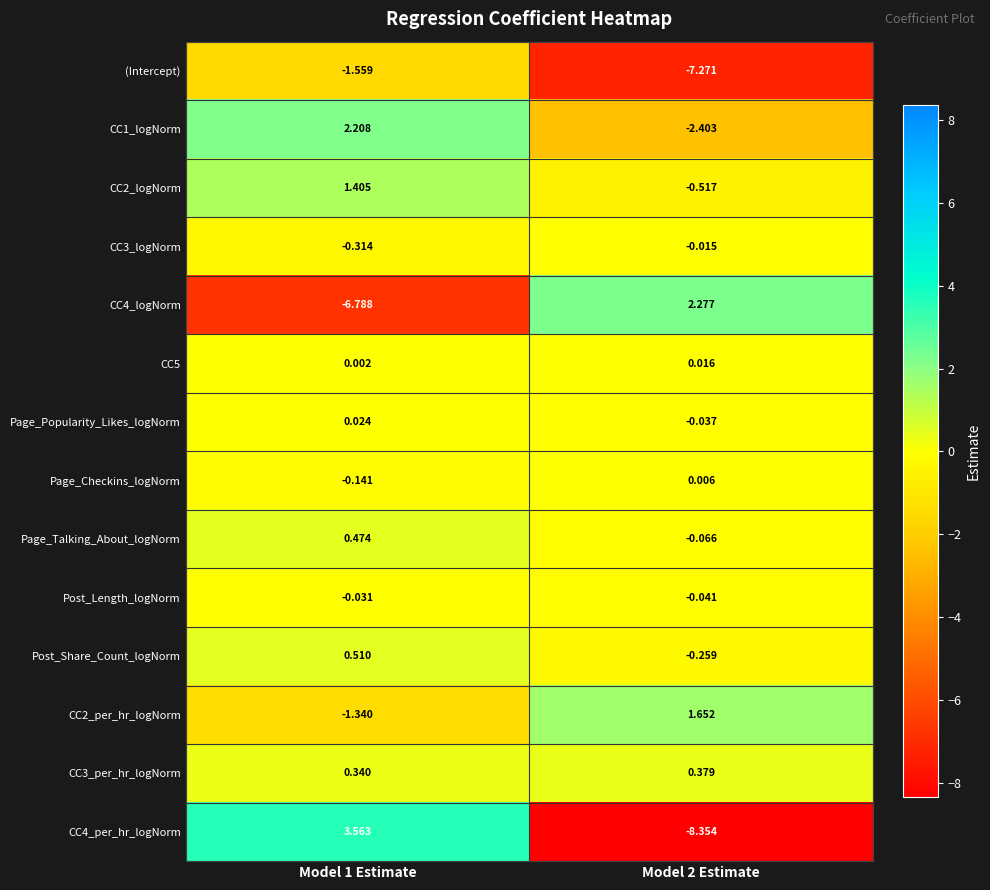

Is the value of Page_Checkins_logNorm at Model 2 Estimate greater than the value of CC1_logNorm at Model 2 Estimate?

Yes